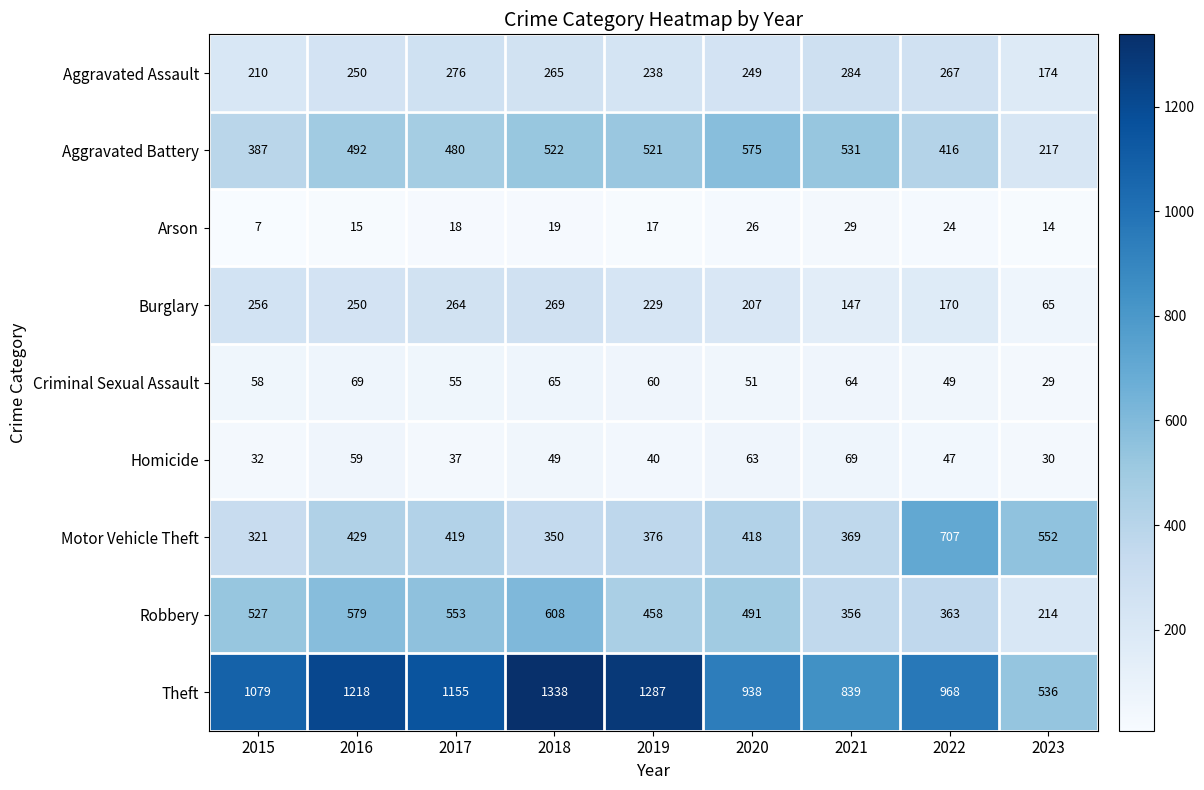

What is the average value of the Criminal Sexual Assault series?

56